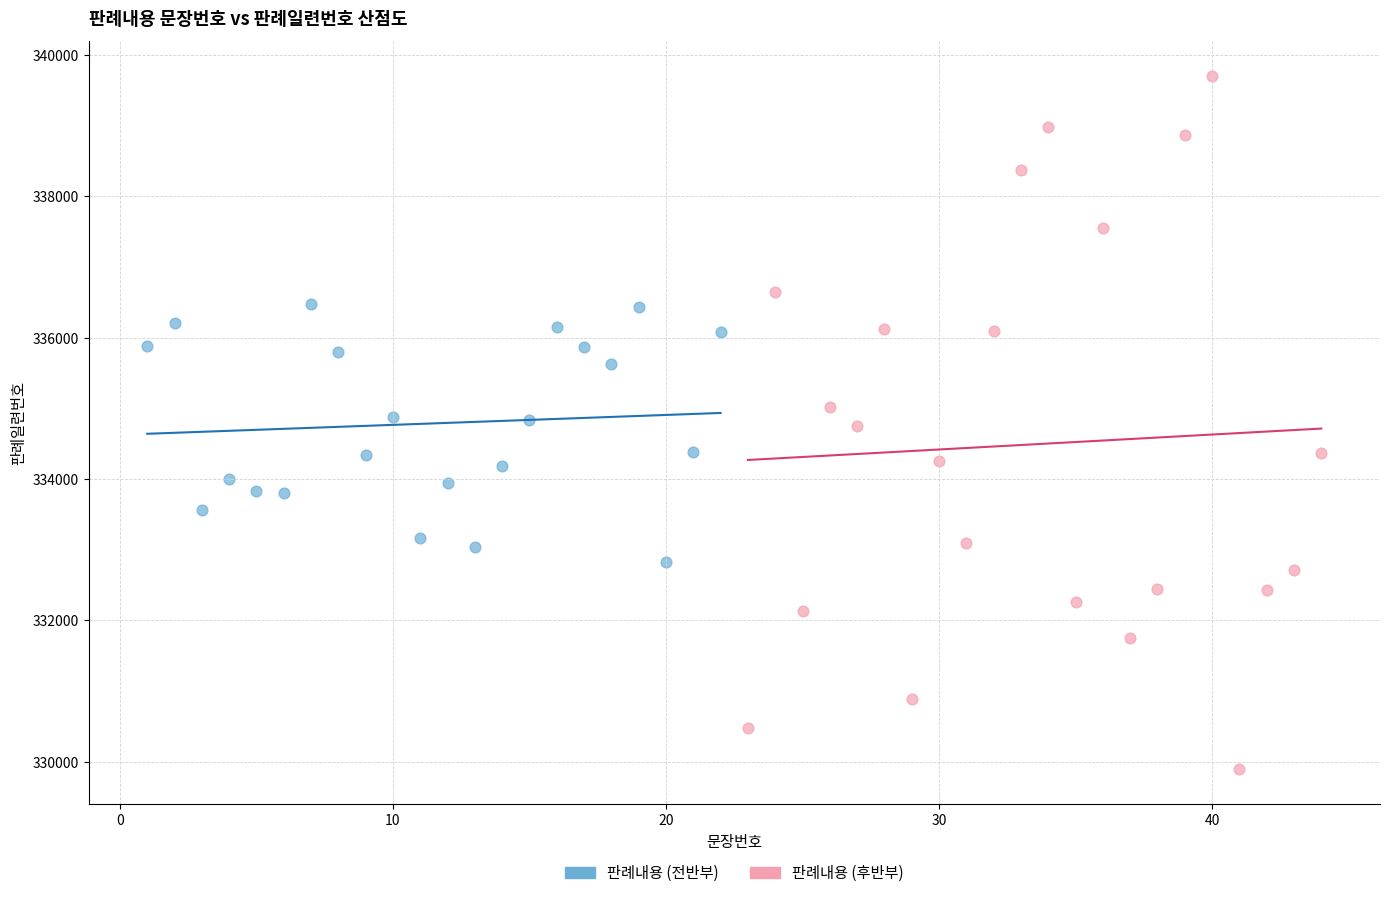

Which series contains the lowest Y value?

판례내용 (후반부)